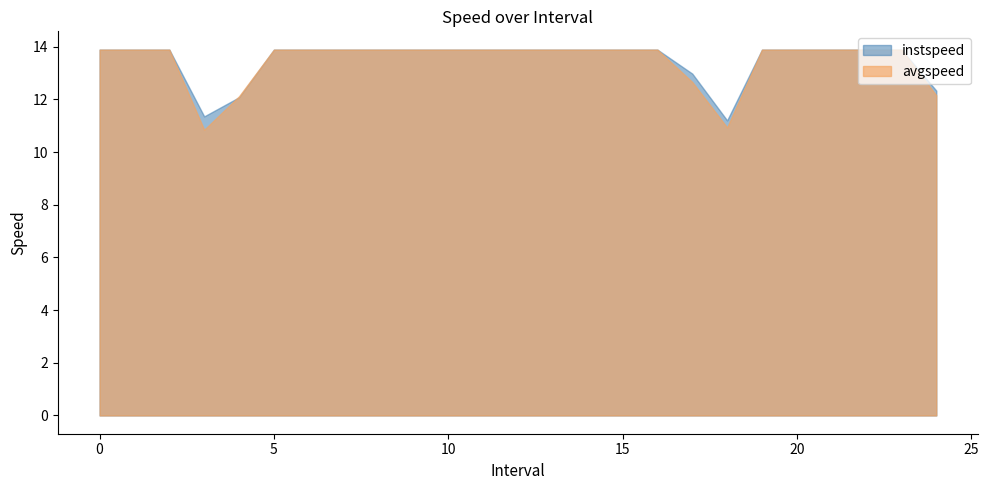

What is the label of the 23rd point from the left?

22